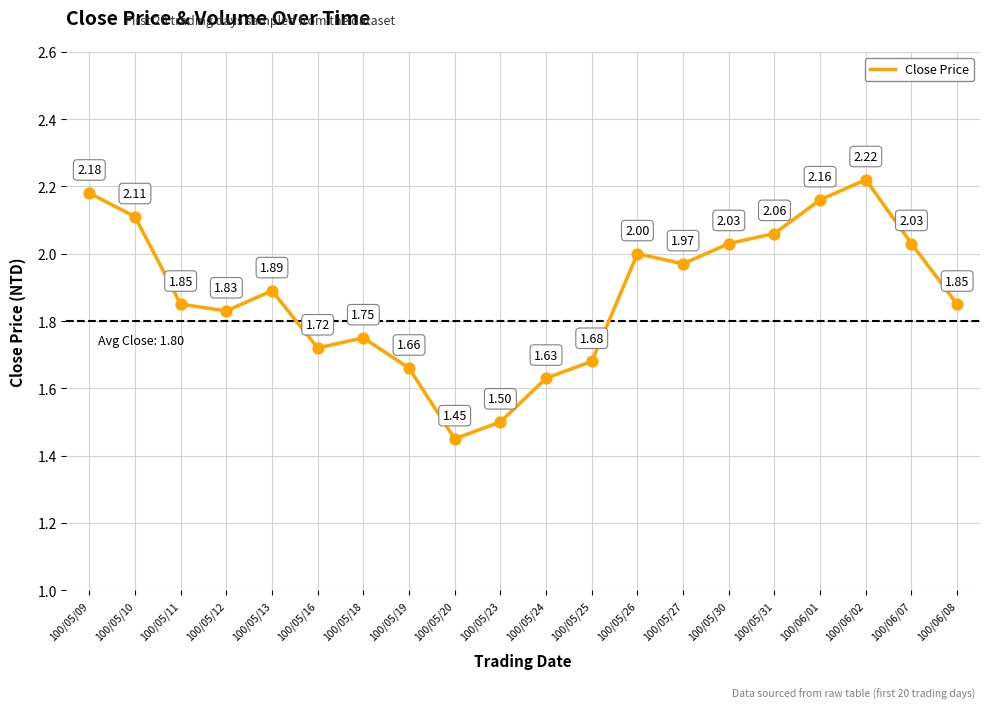

Which has a higher value, 100/05/18 or 100/06/02?

100/06/02